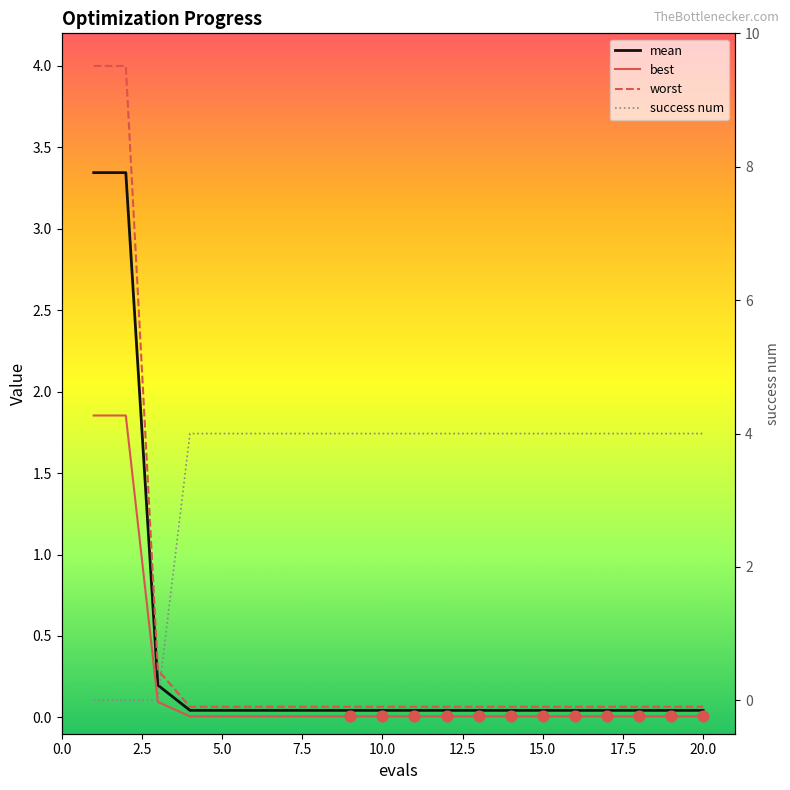

Which series reaches the maximum Y coordinate?

success num